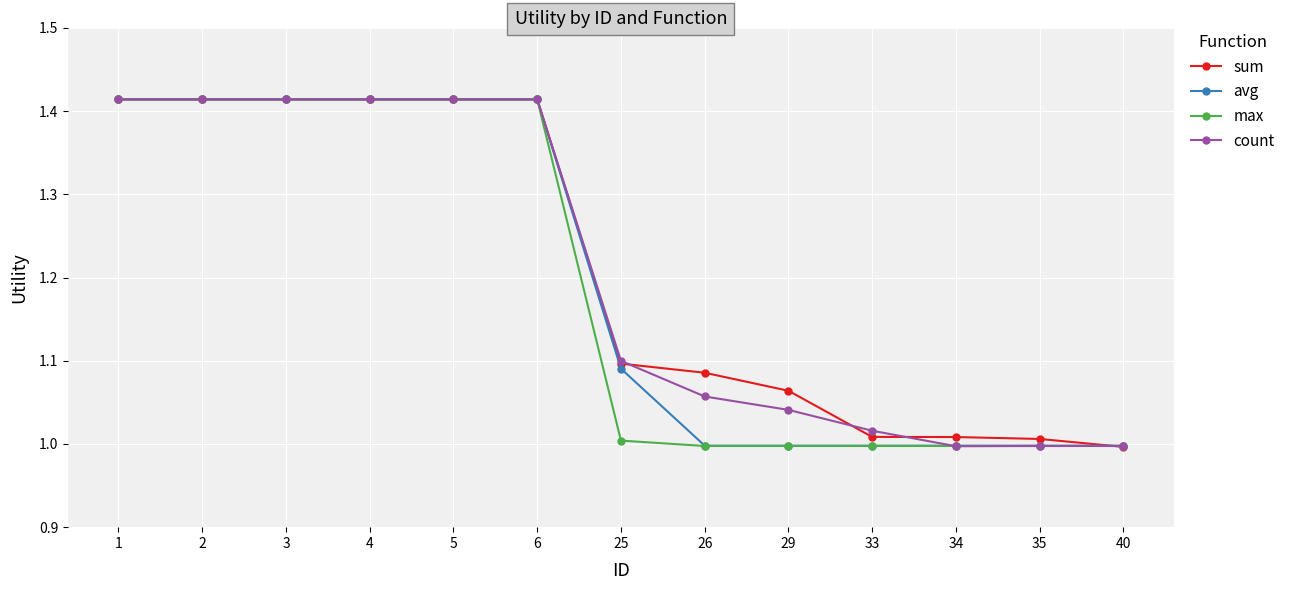

Which series changed the most between 2 and 26?

max